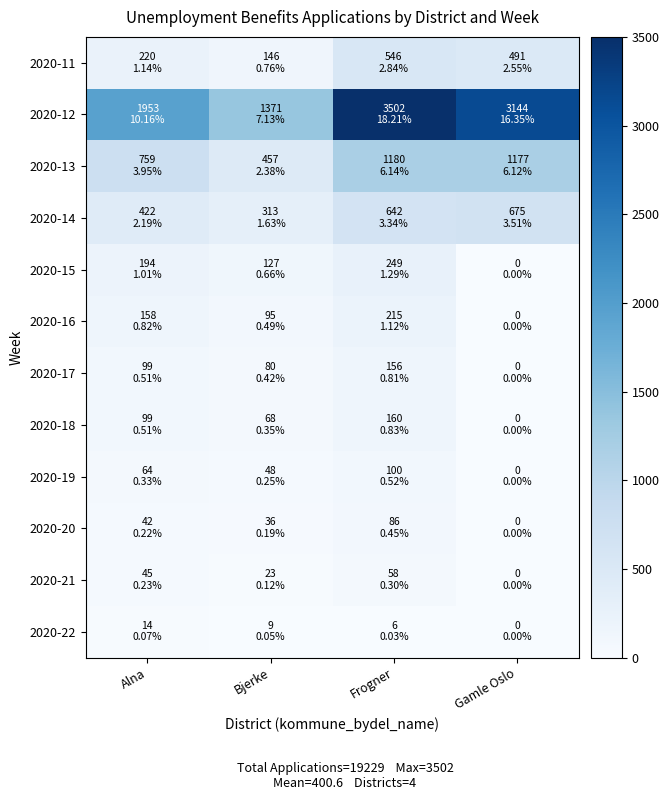

Between Bjerke and Frogner, which is larger?

Frogner